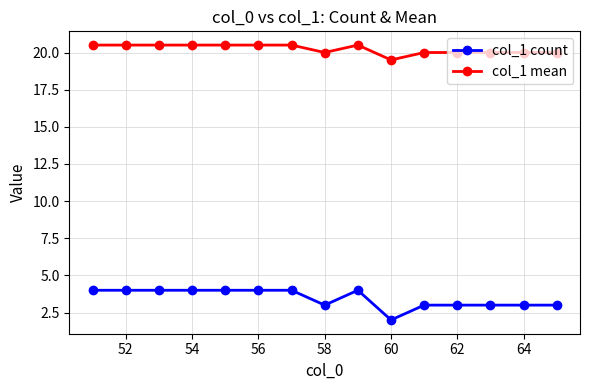

Which series has the widest spread of values?

col_1 count